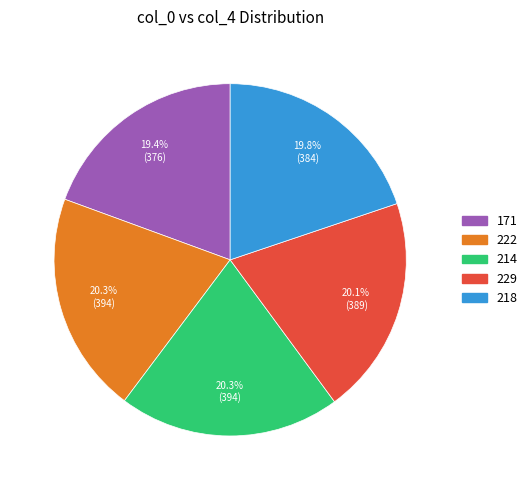

To the nearest percent, what portion does 171 represent?

19%